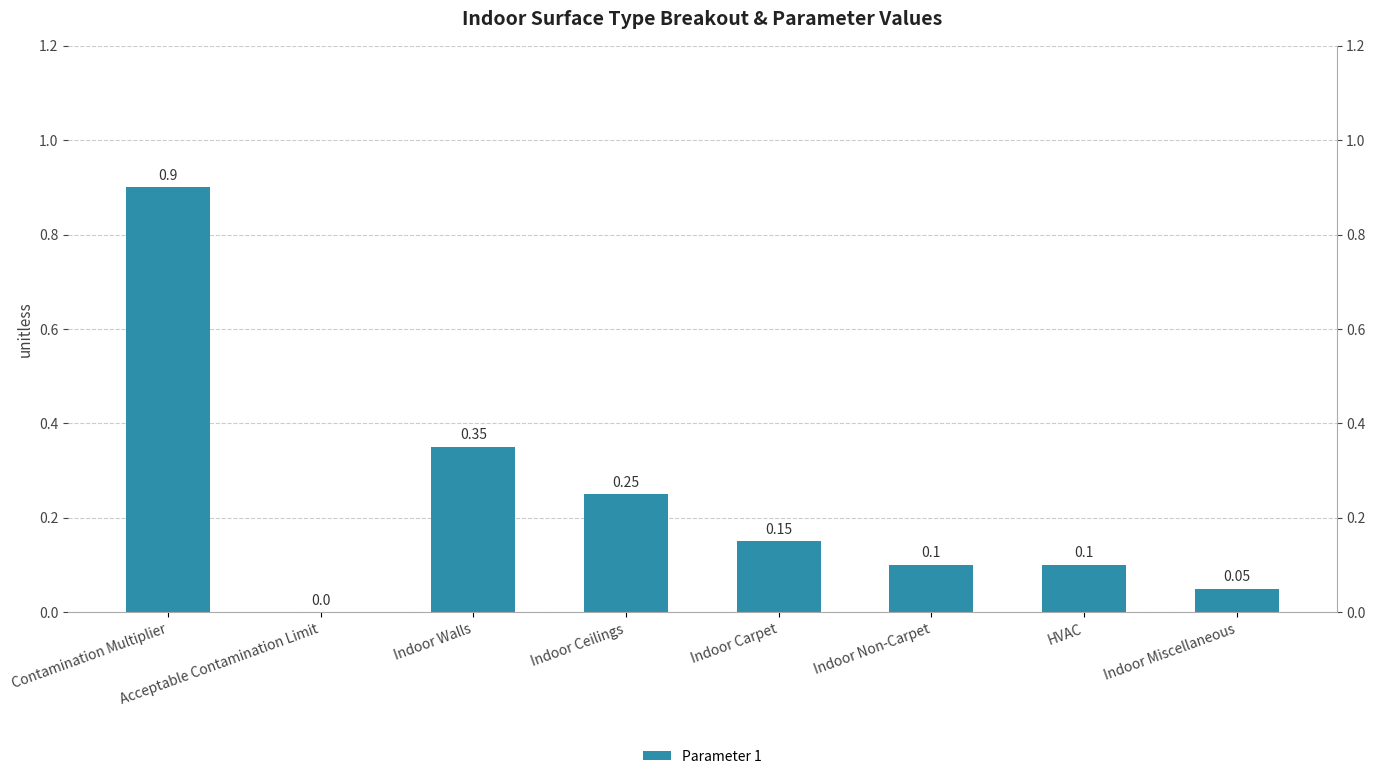

Which category has the highest value across all series?

Contamination Multiplier